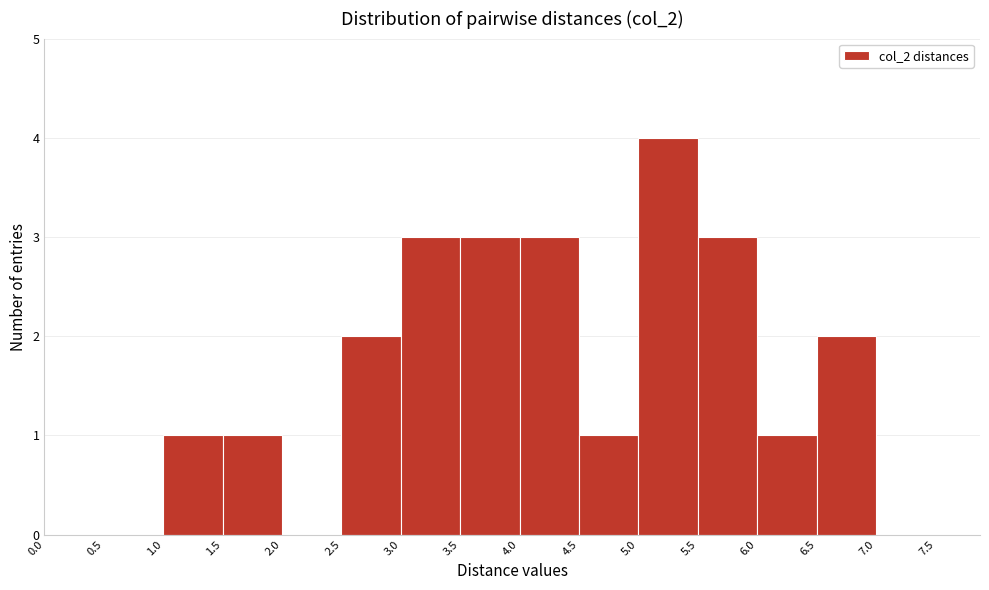

Over which range of the x-axis is the bar tallest?

5.0 to 5.5